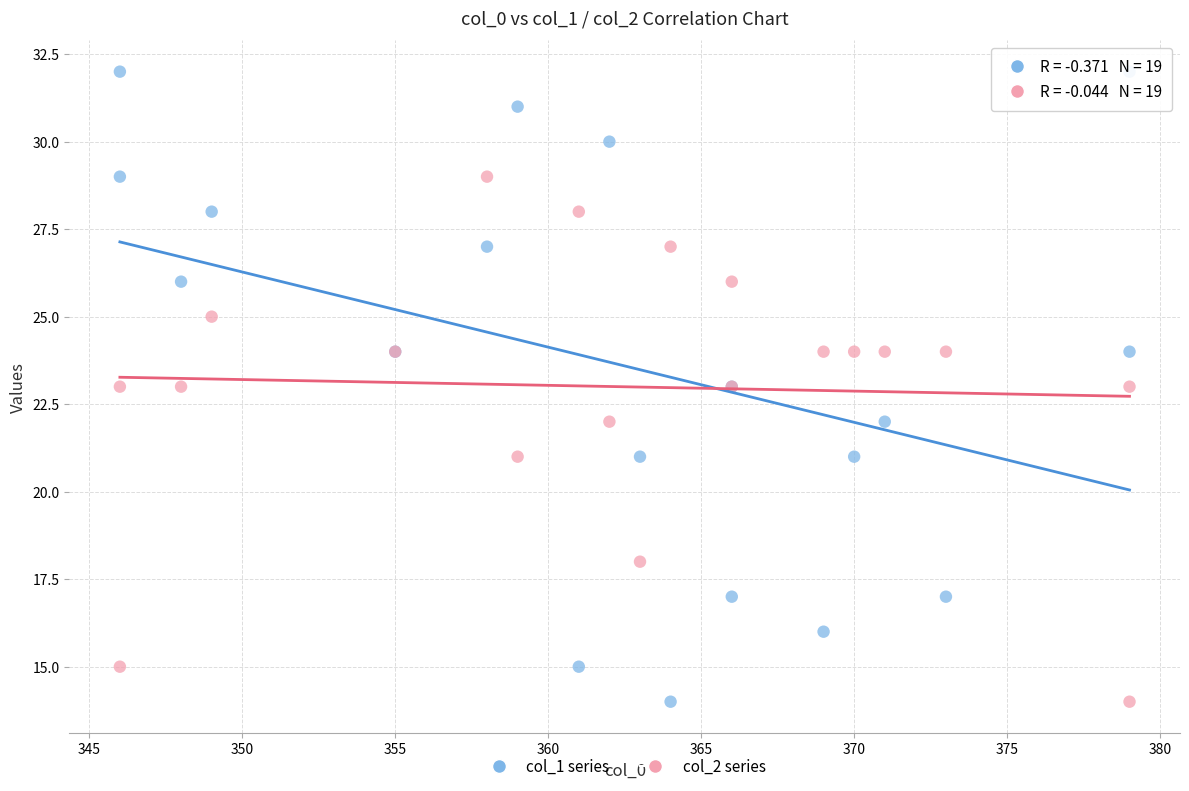

Which series contains the highest Y value?

col_1 series